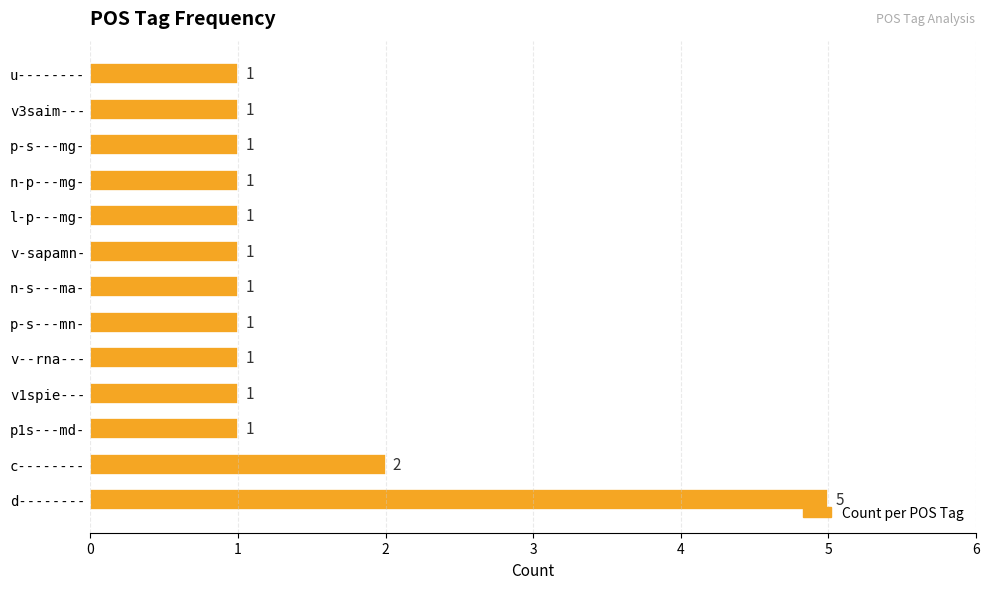

Count the values in the range 1 to 2.

12